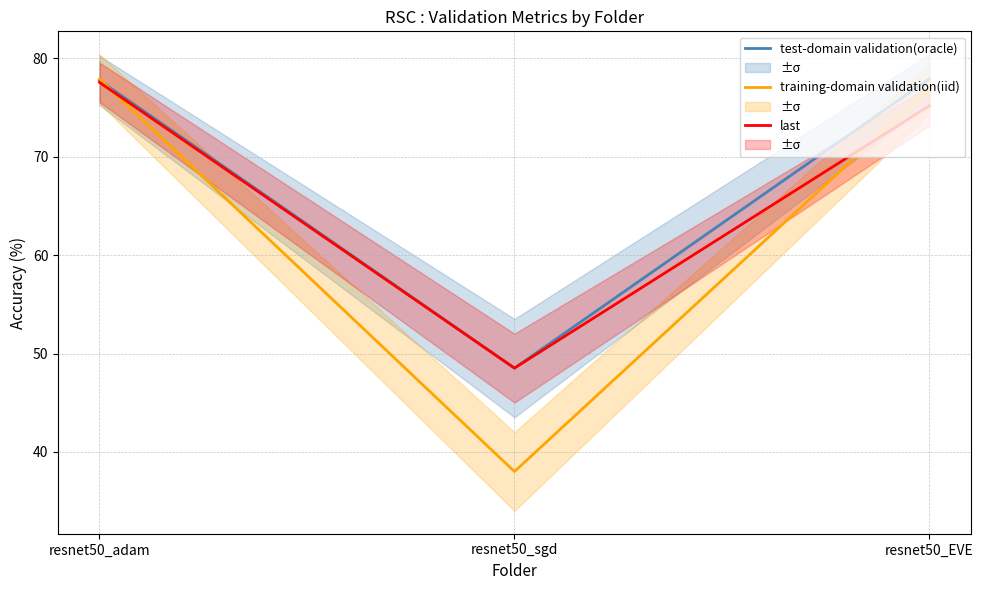

The value of last at resnet50_EVE is 24.0. True or false?

False